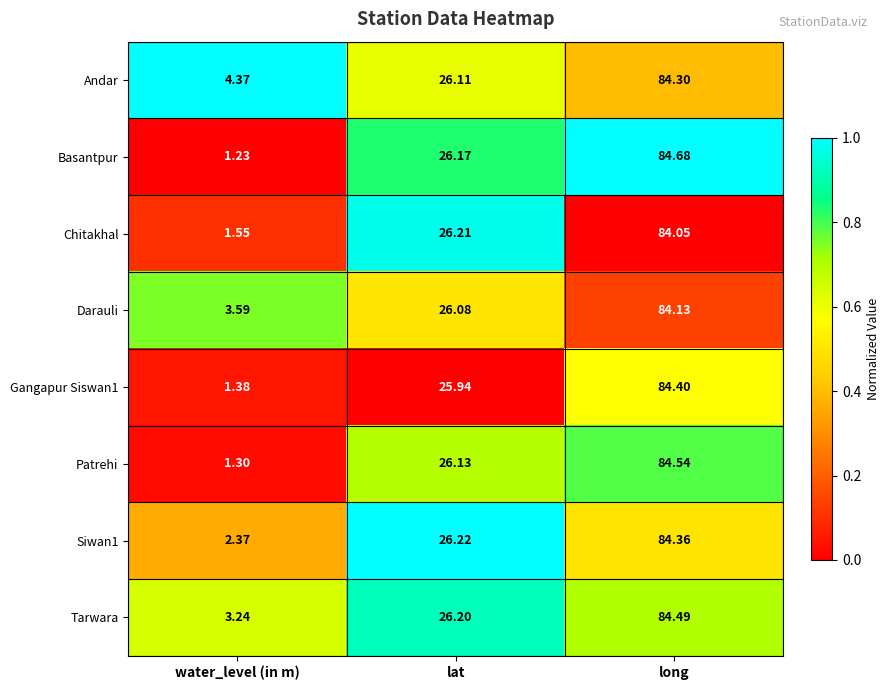

At which label does Darauli first exceed 26?

lat